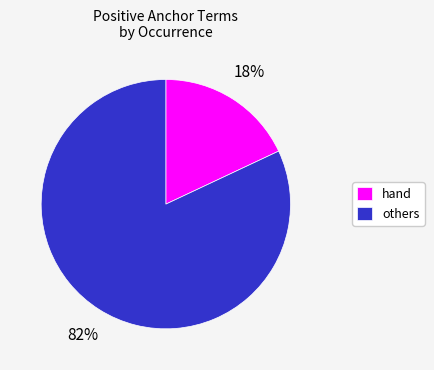

What is the smallest slice in the pie chart?

hand